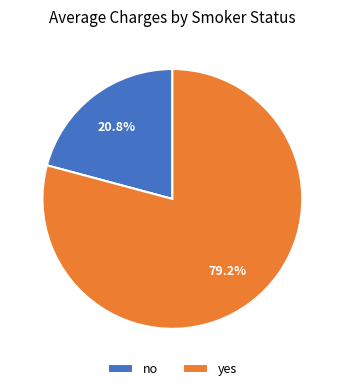

Which category has the biggest portion of the pie?

yes